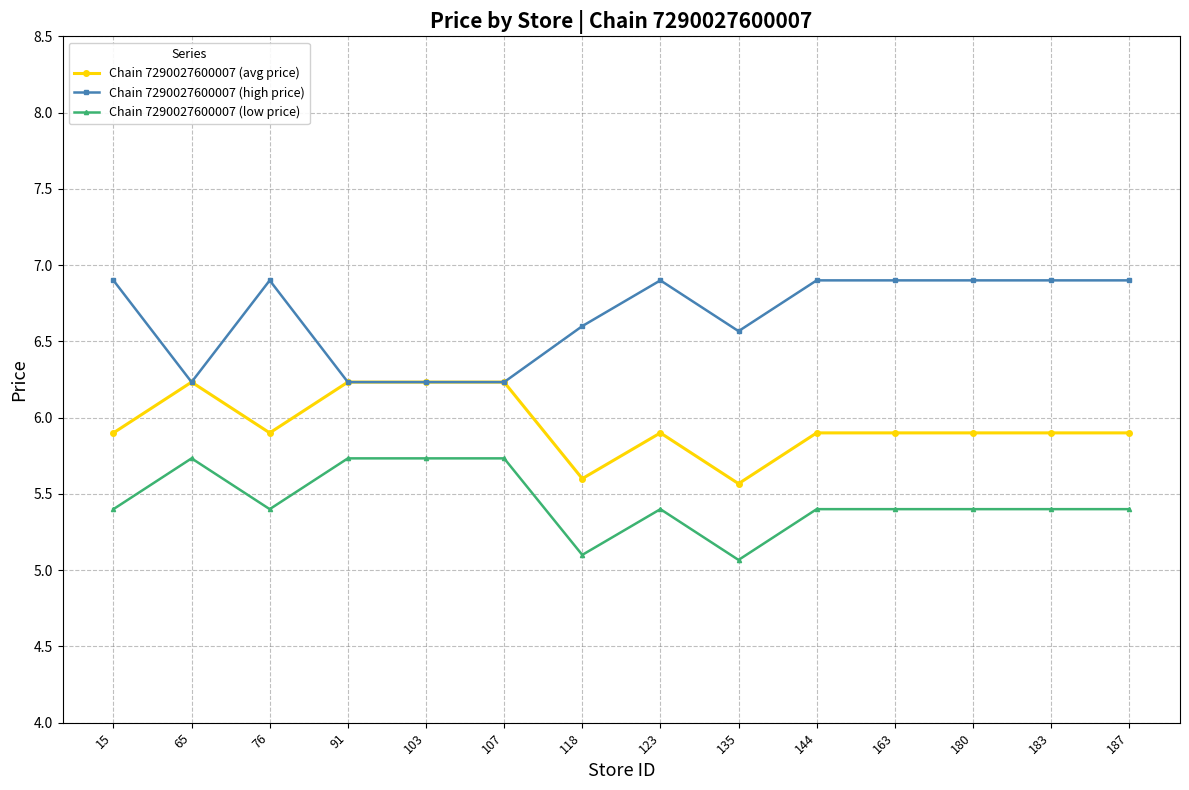

List the series in order of their overall mean, lowest first.

Chain 7290027600007 (low price), Chain 7290027600007 (avg price), Chain 7290027600007 (high price)